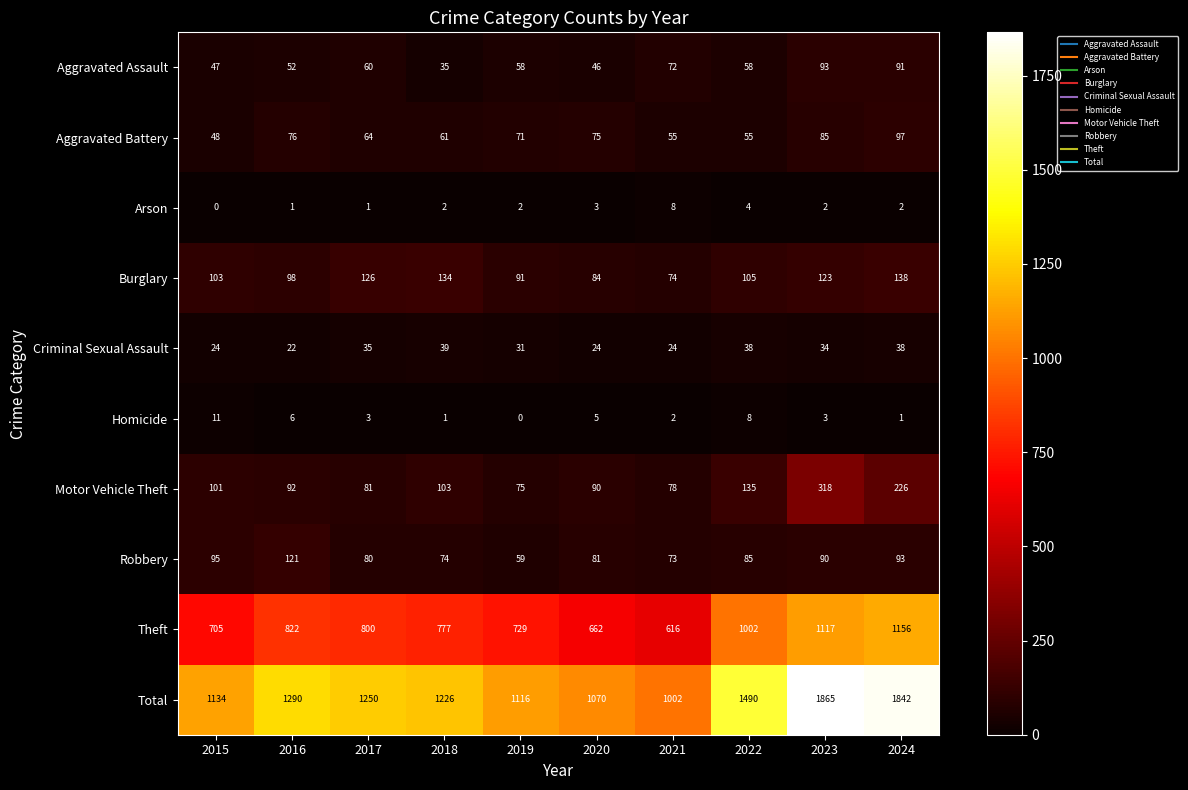

At how many categories does at least one series exceed 554?

10